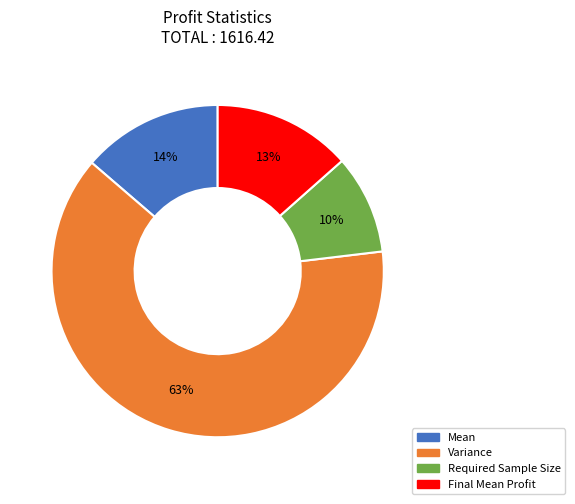

What is the smallest slice in the pie chart?

Required Sample Size